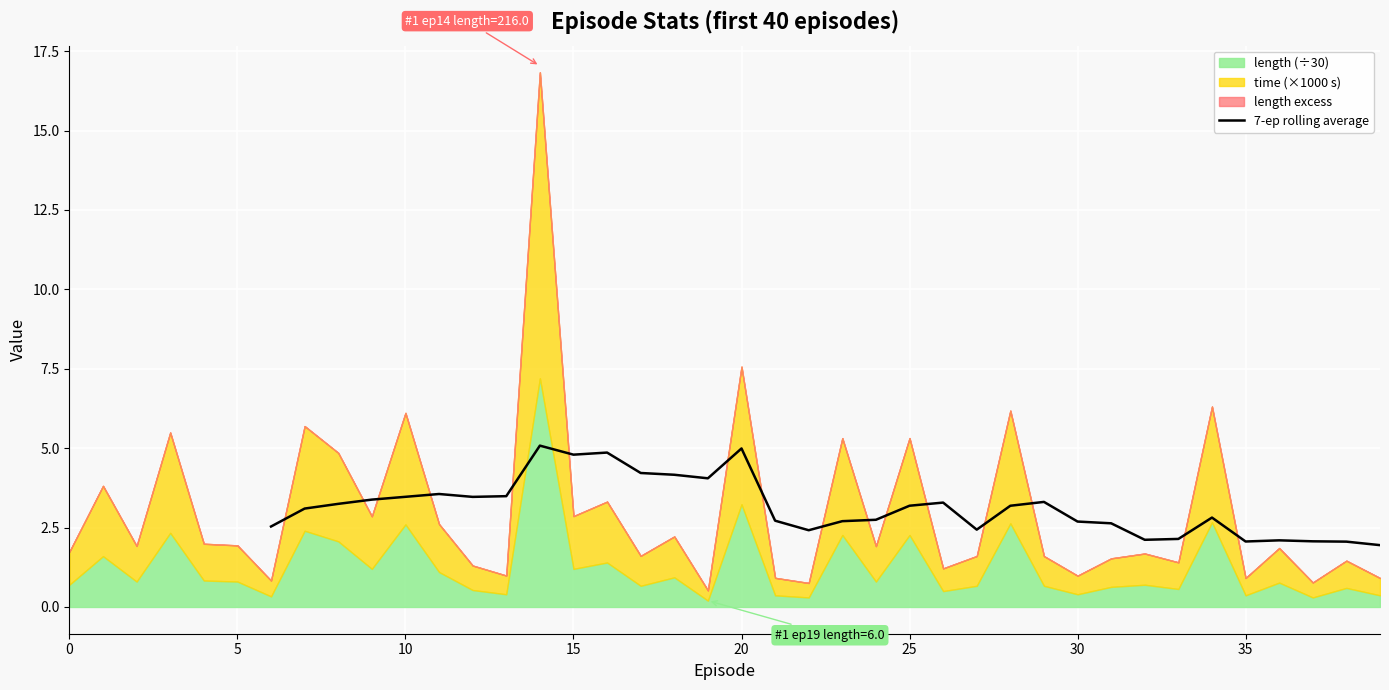

What is the maximum value for 7-ep rolling average?

5.1